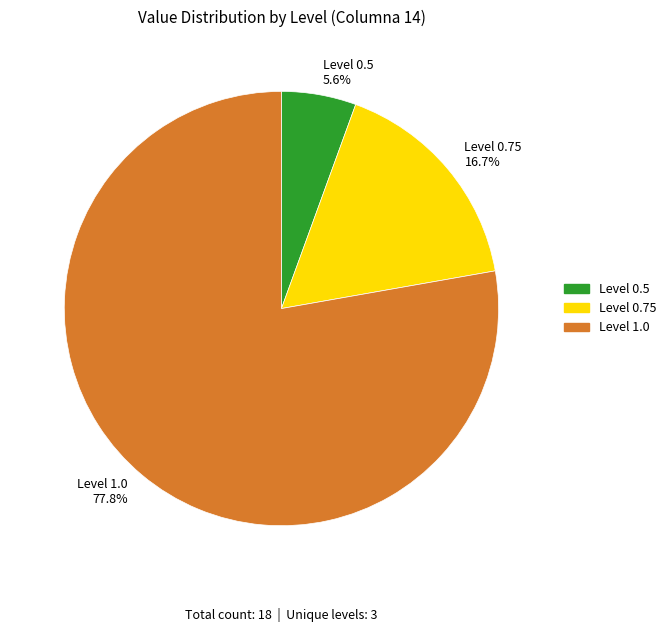

Which slice represents more than half of the pie?

Level 1.0